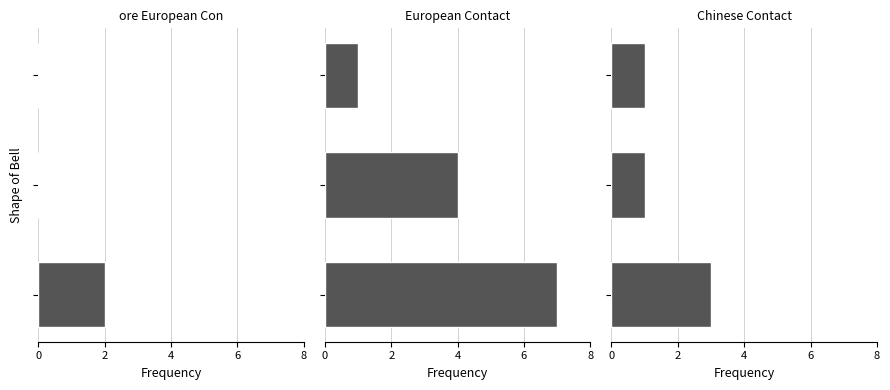

Is the value of European Contact at 4 greater than the value of Chinese Contact at 4?

No